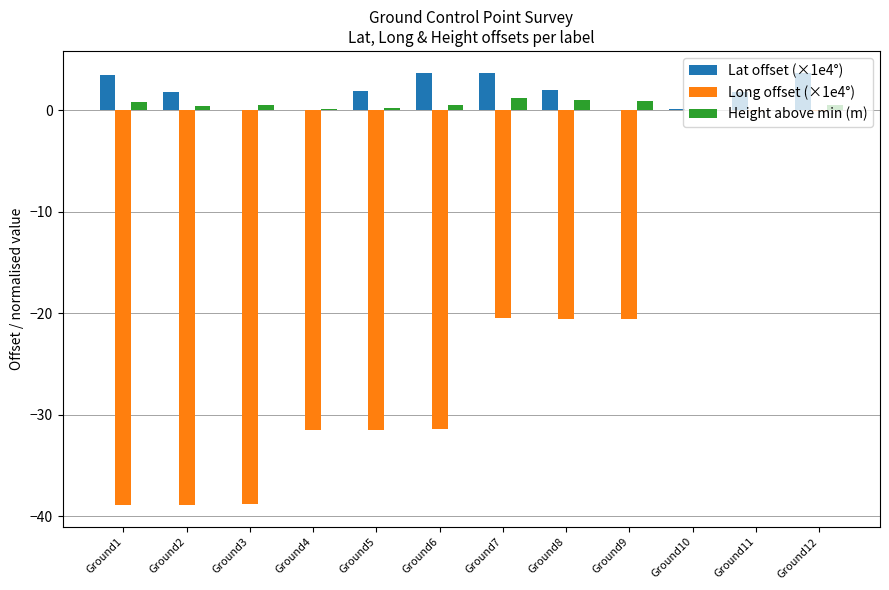

What is the difference between the Height above min (m) values at Ground6 and Ground2?

0.1